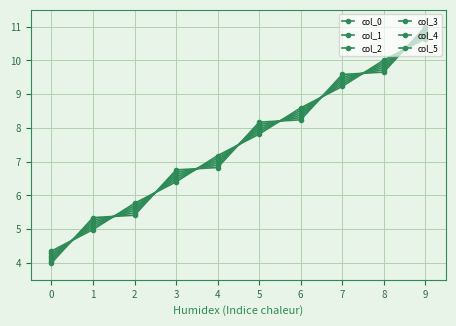

How many values in the col_2 series are below 8?

5